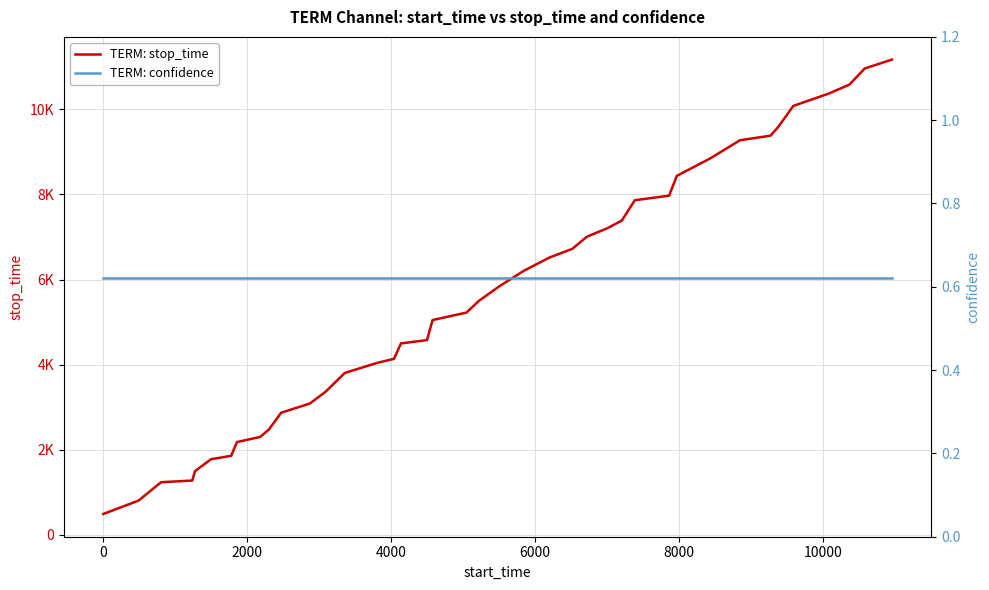

How many values in the TERM: stop_time series exceed 5504?

19